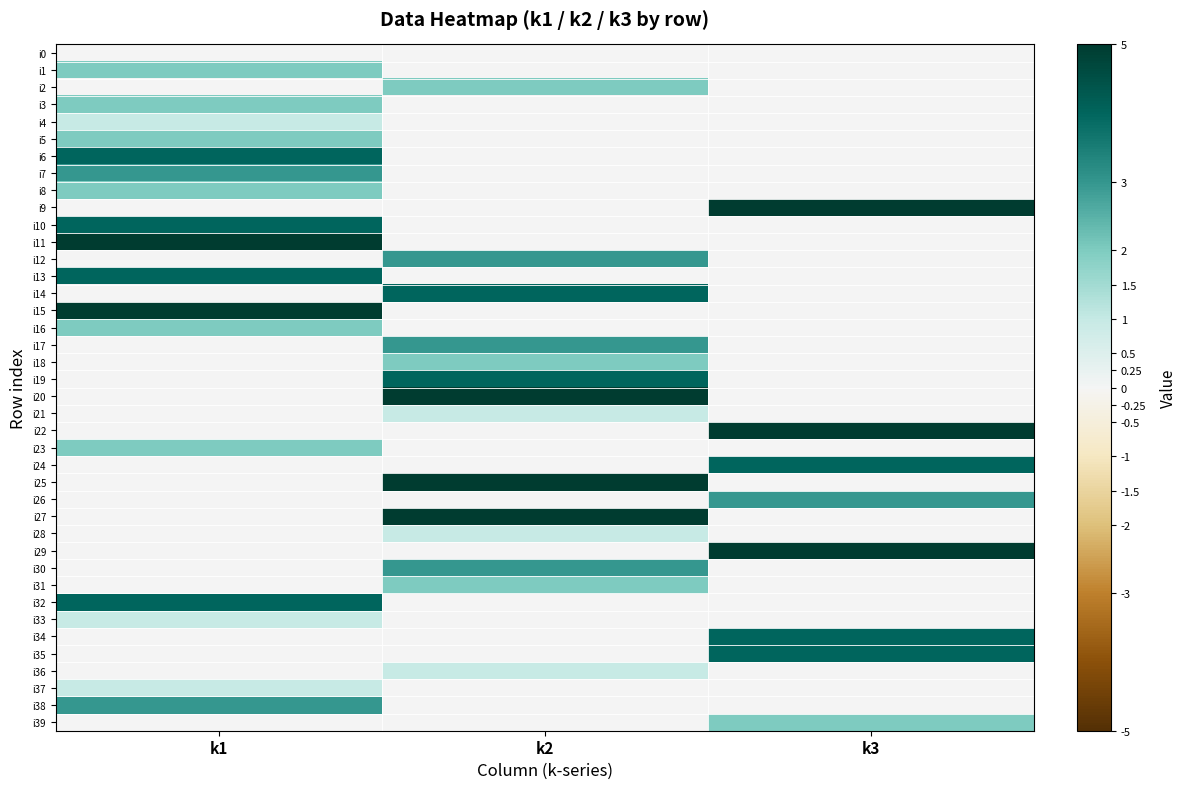

At k2, list the series in order from largest to smallest.

i20, i25, i27, i14, i19, i12, i17, i30, i2, i18, i31, i21, i28, i36, i0, i1, i3, i4, i5, i6, i7, i8, i9, i10, i11, i13, i15, i16, i22, i23, i24, i26, i29, i32, i33, i34, i35, i37, i38, i39